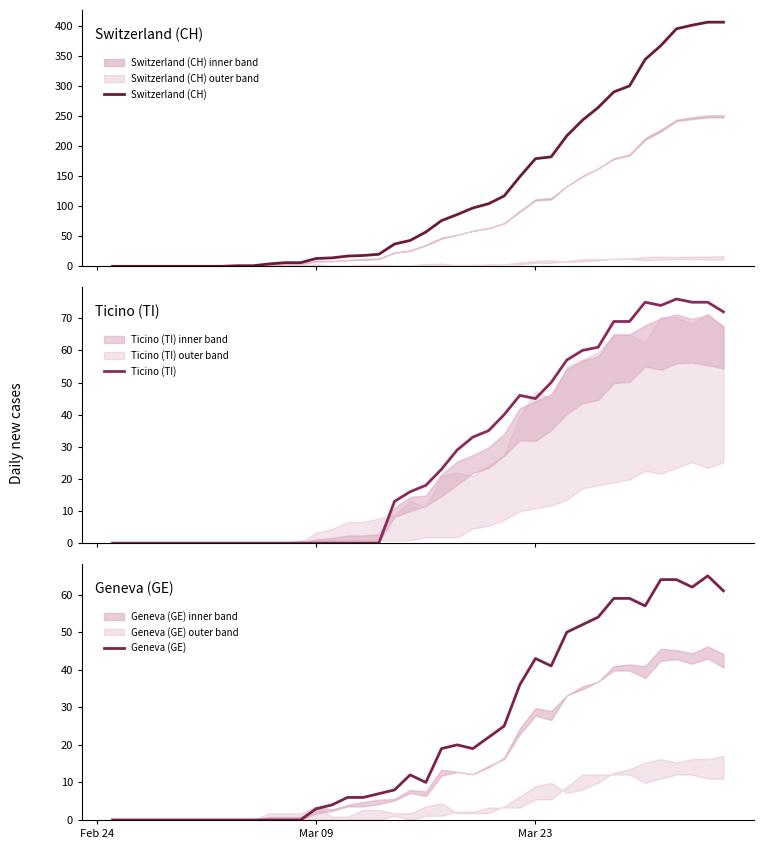

What is the sum of all Switzerland (CH) values?

4860